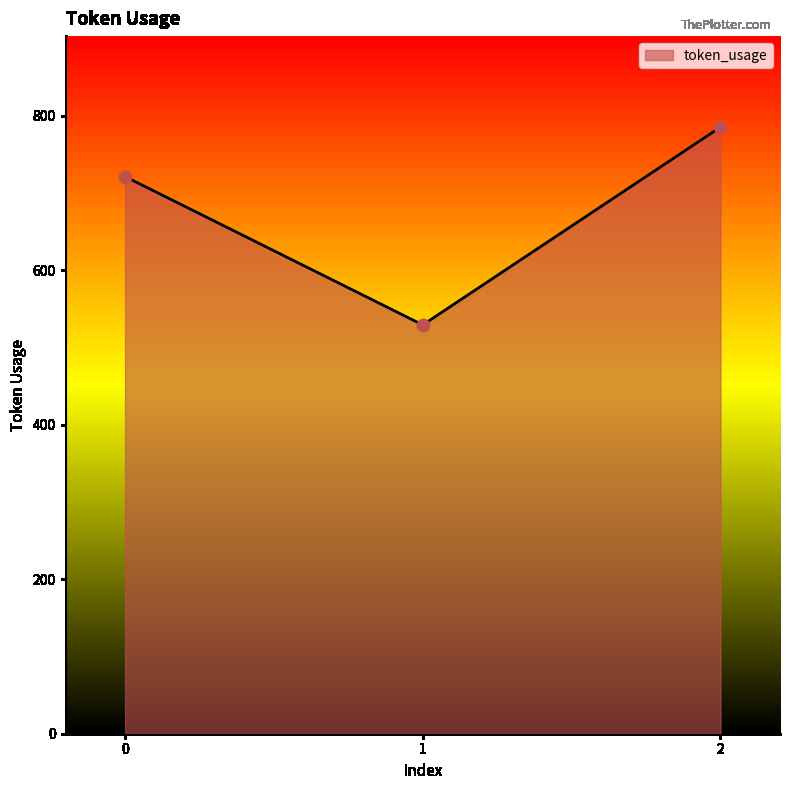

Between 2 and 1, which is larger?

2